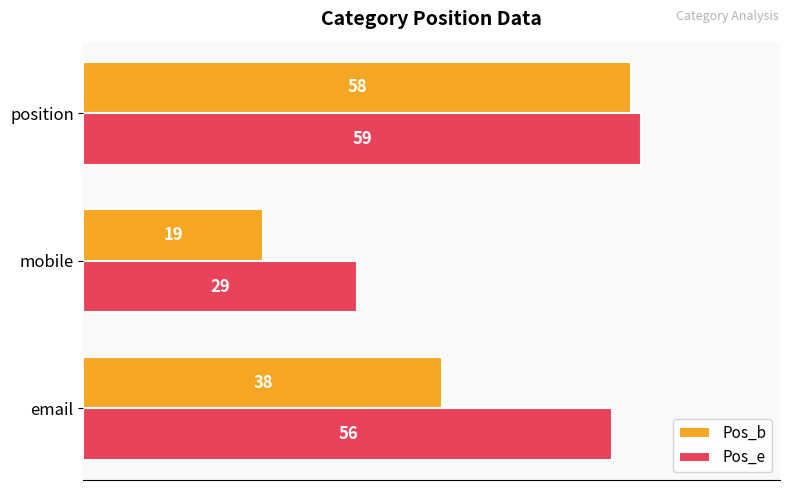

What is the difference between the second highest and minimum values in the Pos_e series?

27